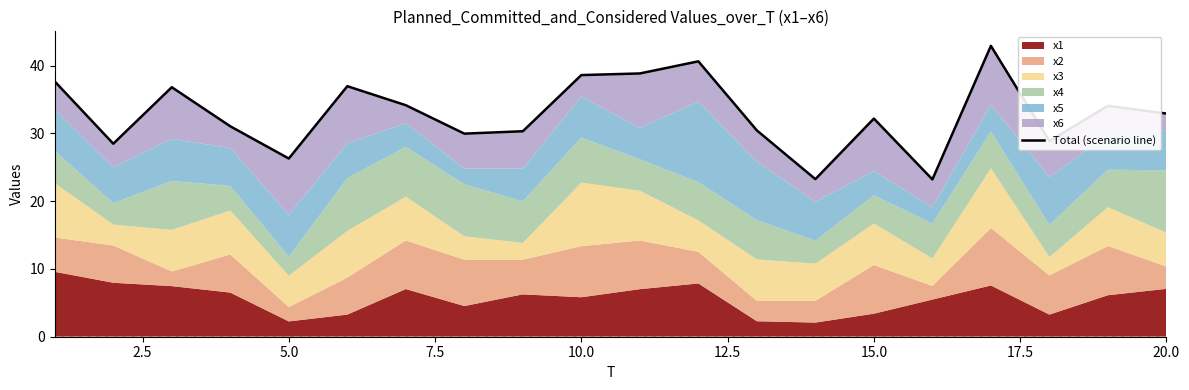

Count the number of categories in the chart.

20